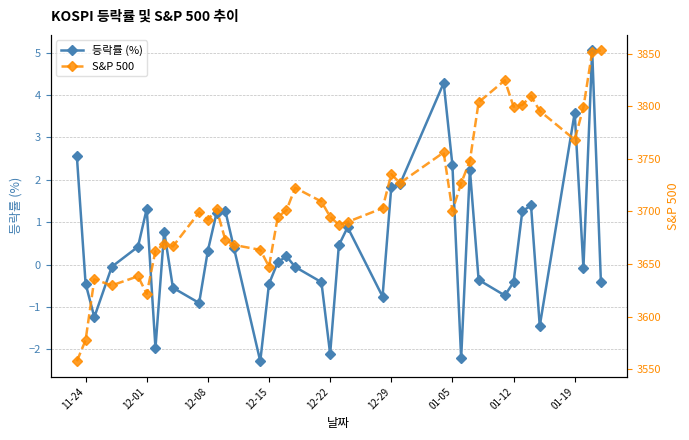

What are all the series names shown in the legend?

등락률 (%), S&P 500